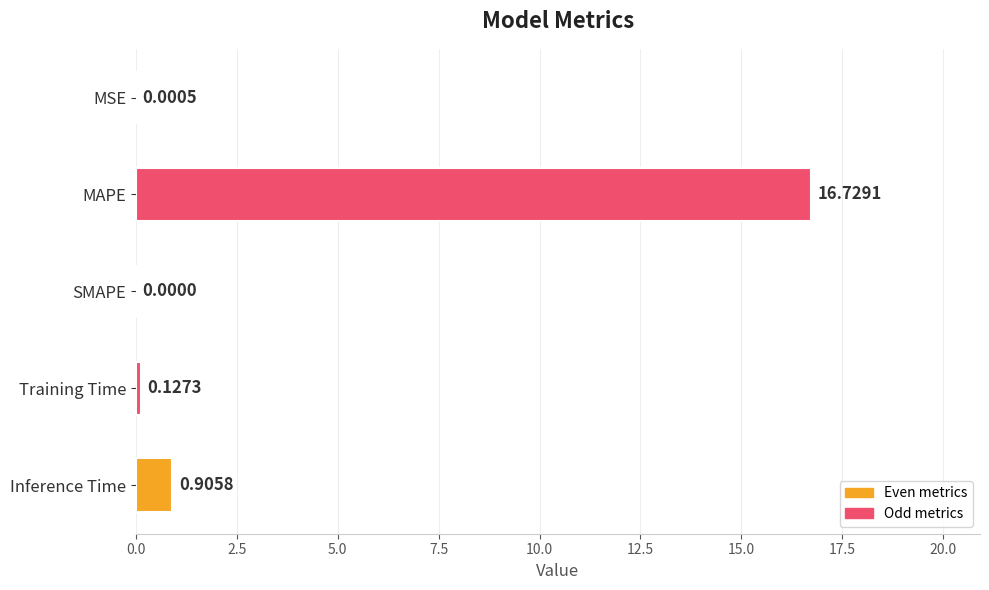

What is the sum of the values at MSE and MAPE?

16.7